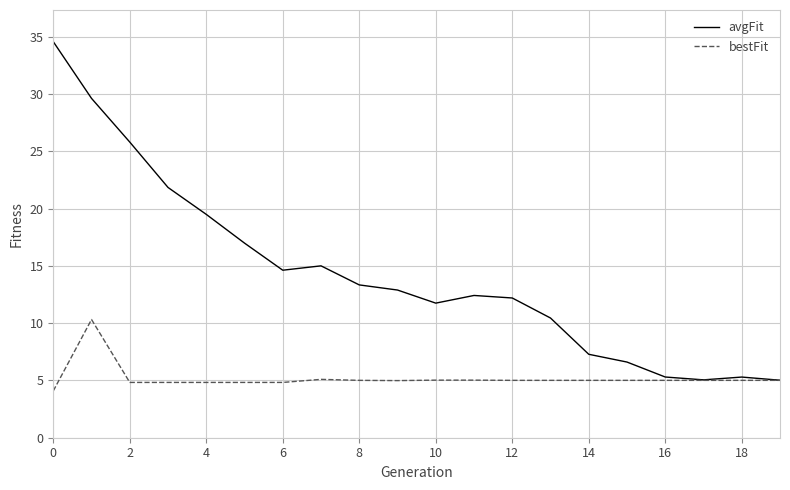

True or false: bestFit has more than 1 interior local peaks.

True